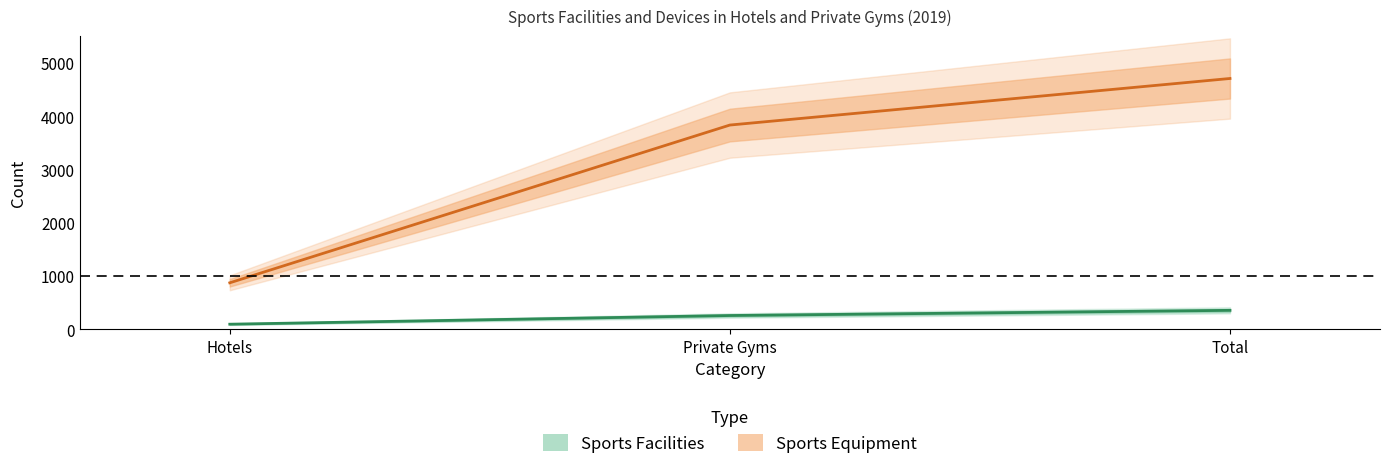

At Total, list the series in order from largest to smallest.

Sports Equipment, Sports Facilities